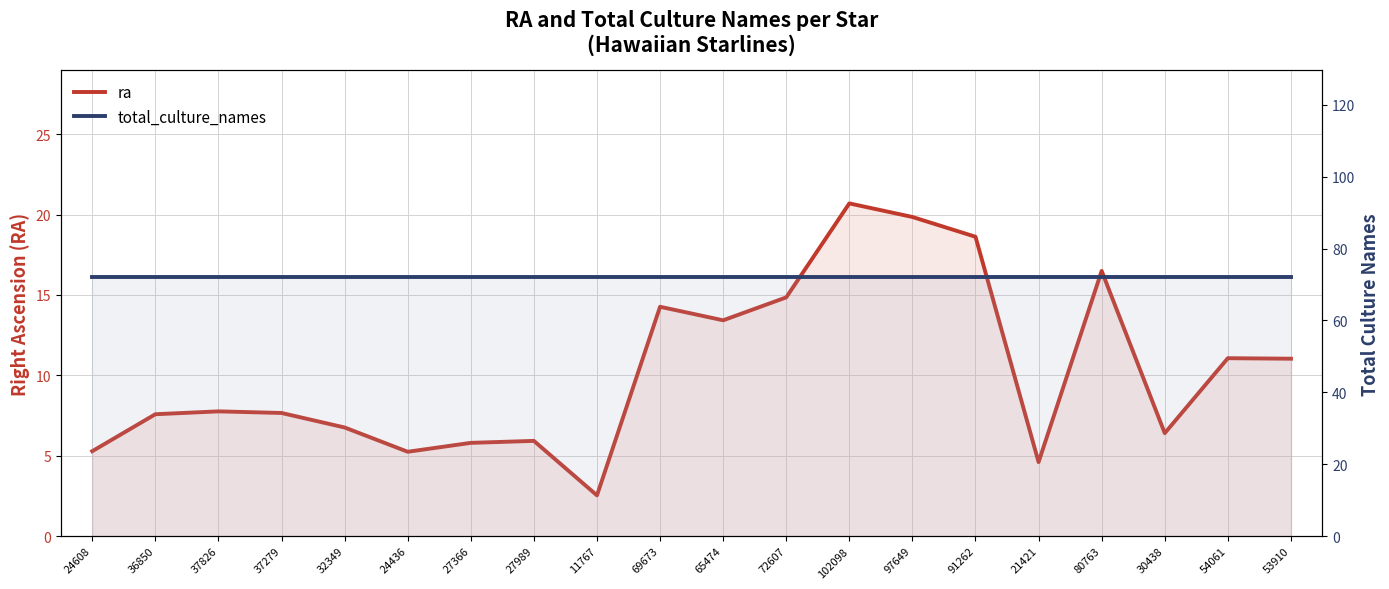

True or false: ra has more than 0 interior local peaks.

True